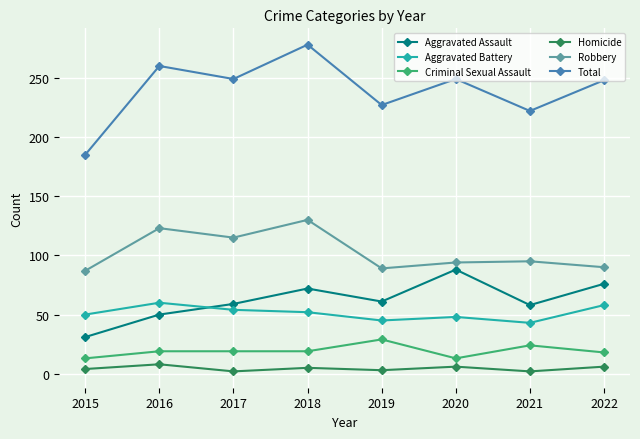

What are all the series names shown in the legend?

Aggravated Assault, Aggravated Battery, Criminal Sexual Assault, Homicide, Robbery, Total